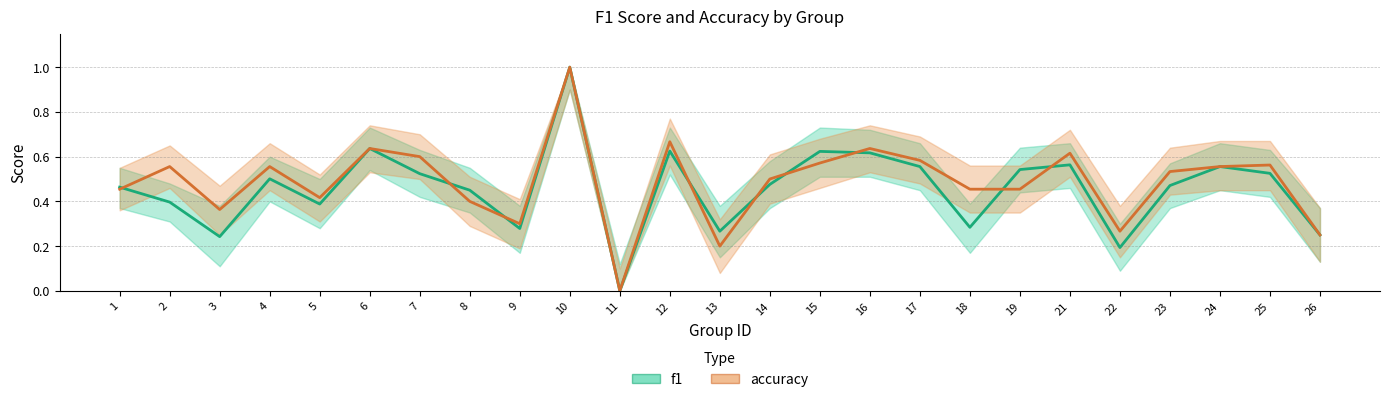

Between which two adjacent categories do accuracy and f1 first intersect?

1 and 2